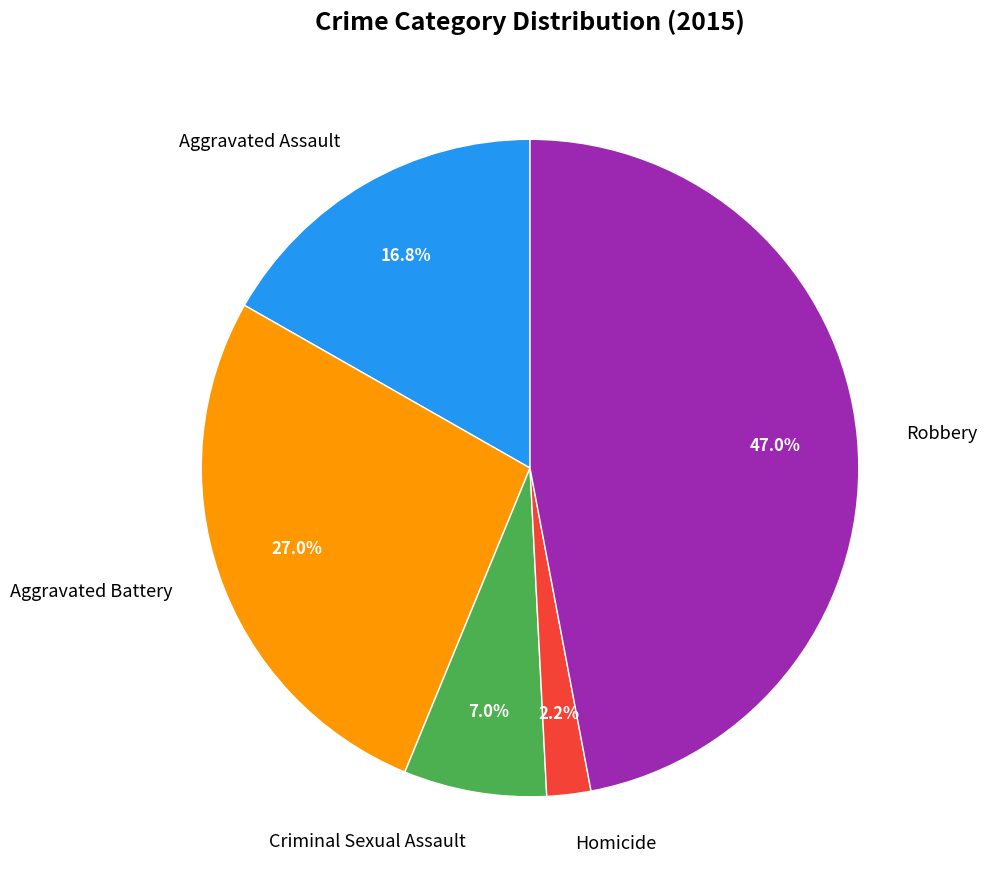

Which category has the smallest portion of the pie?

Homicide